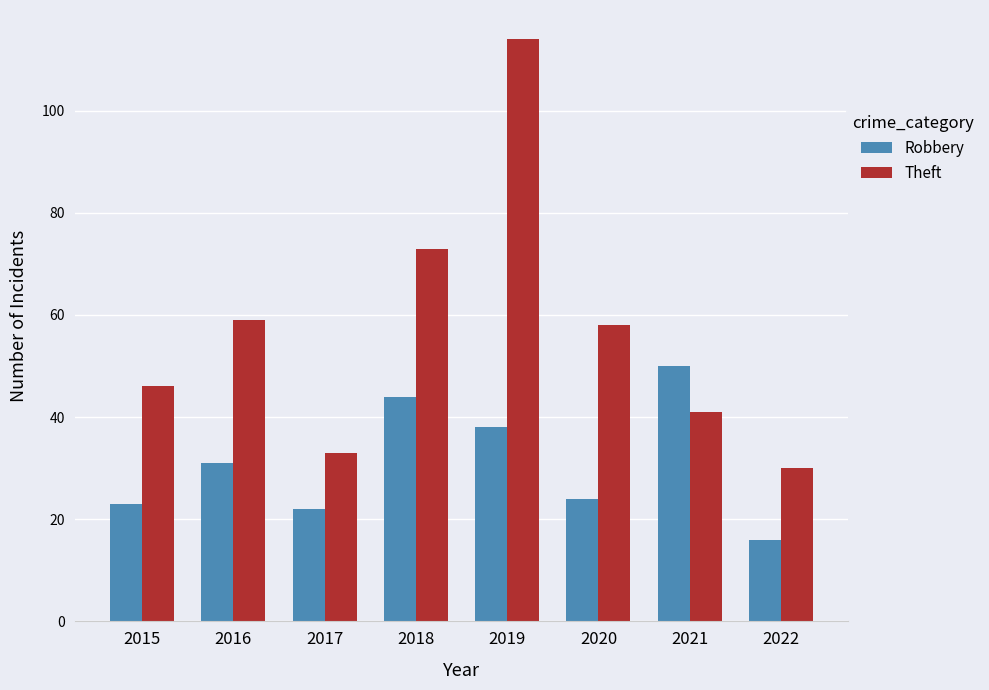

What is the difference between the maximum and minimum values in the Robbery series?

34